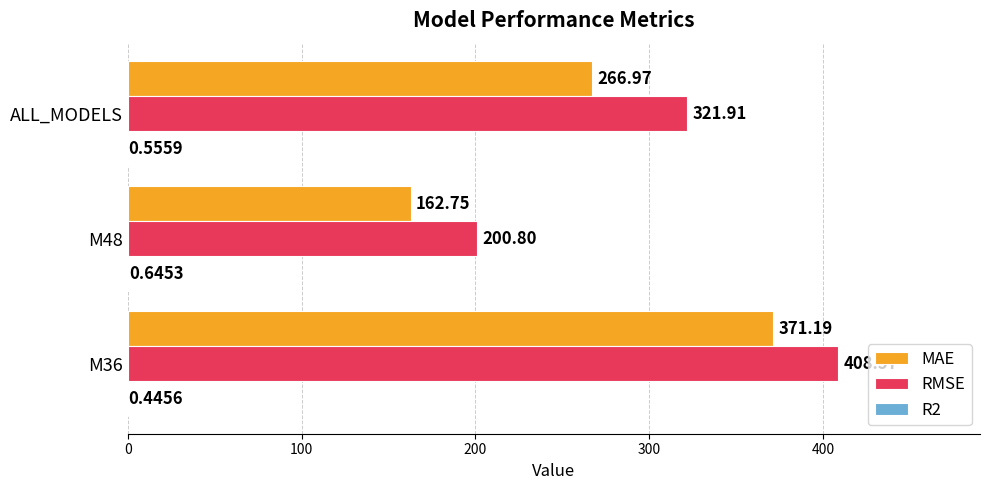

At which category is the sum across all series the highest?

M36